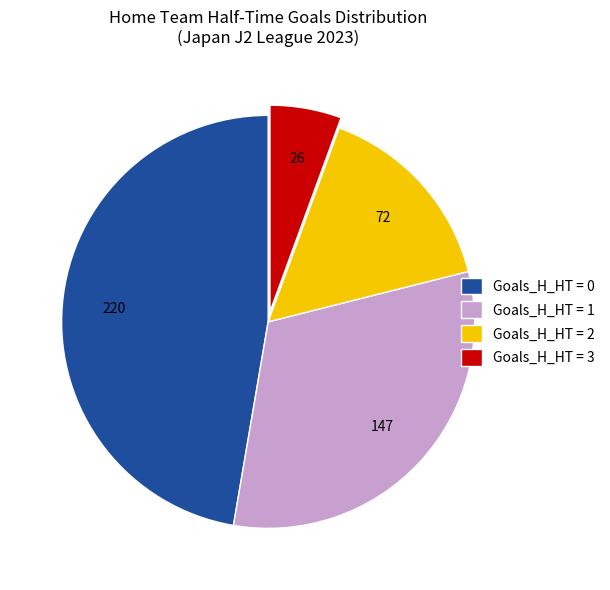

What is the smallest slice in the pie chart?

Goals_H_HT = 3